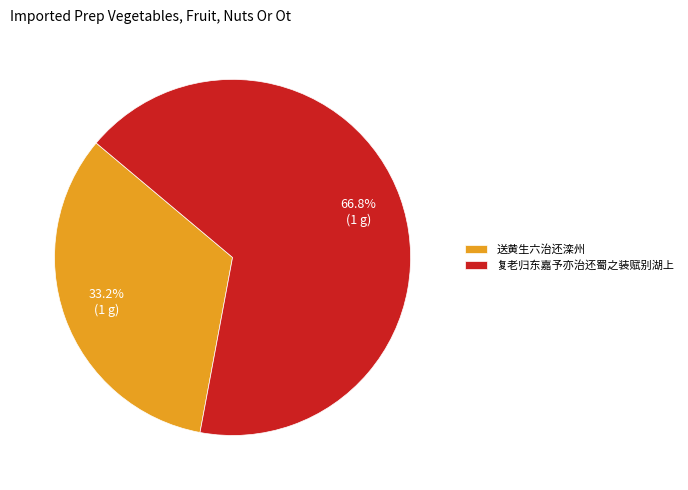

To the nearest percent, what is the difference between the 复老归东嘉予亦治还蜀之装赋别湖上 and 送黄生六治还滦州 slice percentages?

34%